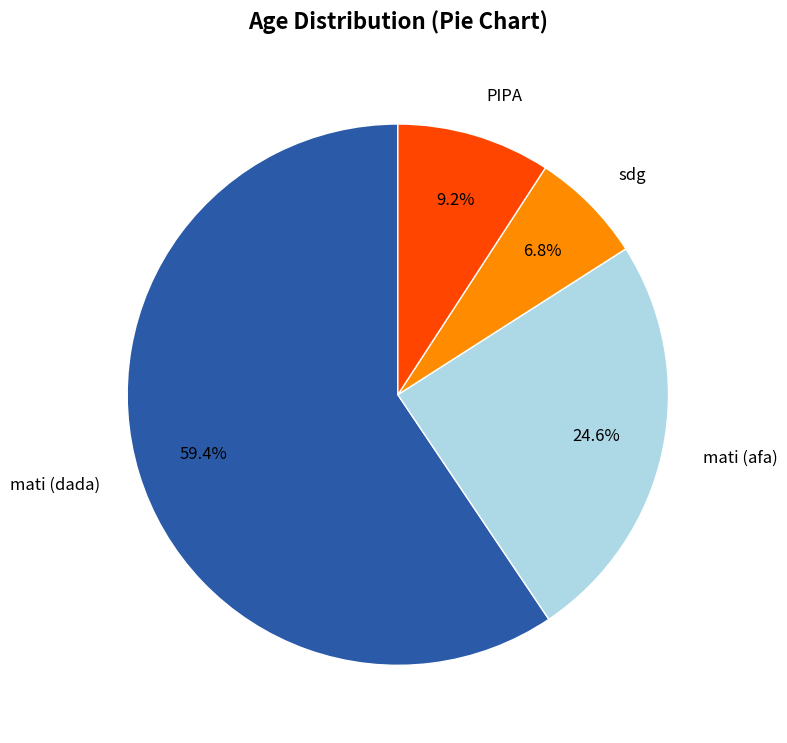

Is there any slice that represents more than half of the pie?

Yes